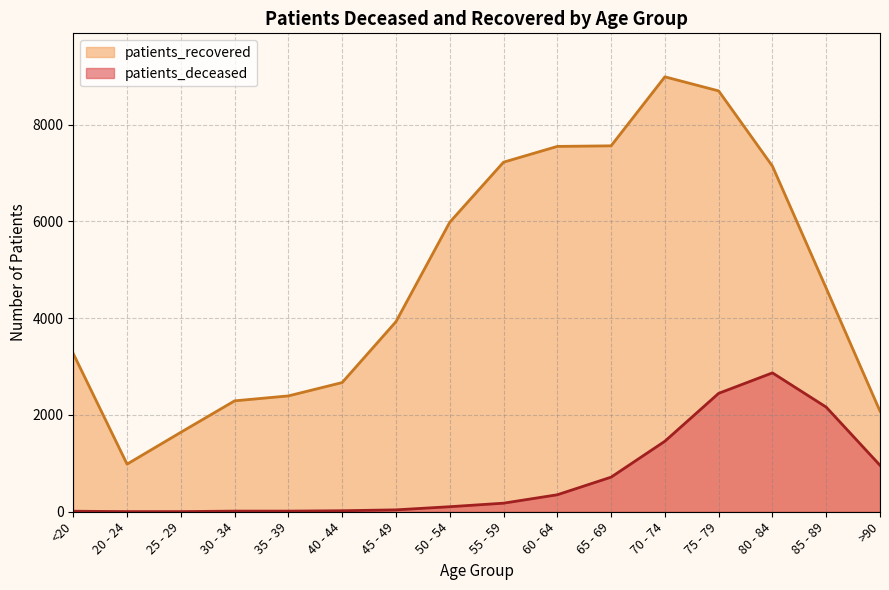

What is the maximum value shown in the chart?

8988